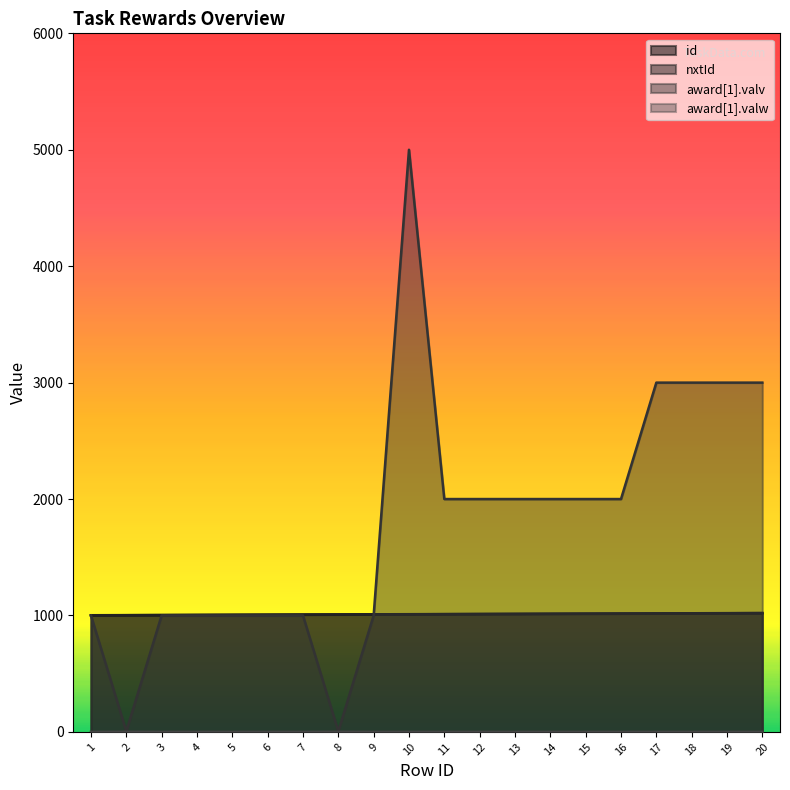

Rank the series at 12 from highest to lowest value.

award[1].valv, nxtId, id, award[1].valw